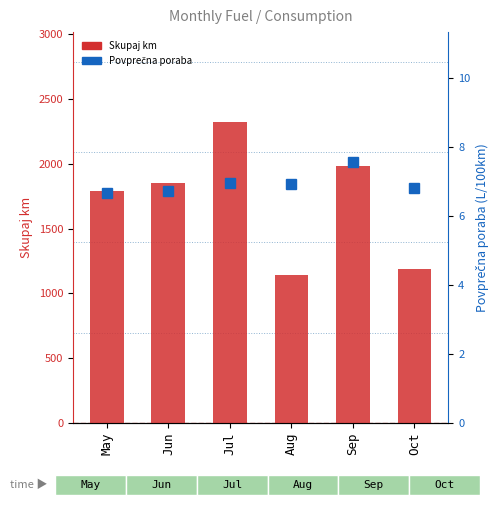

What is the difference between the Povprecna poraba values at May and Aug?

0.3